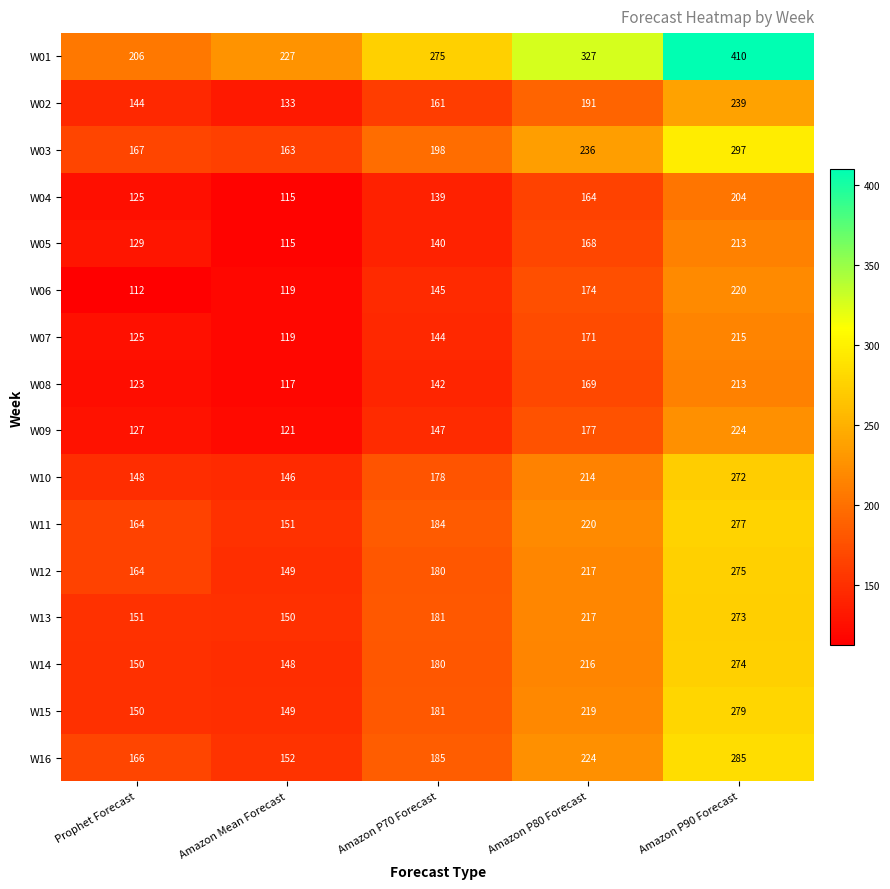

What is the sum of all W12 values?

985